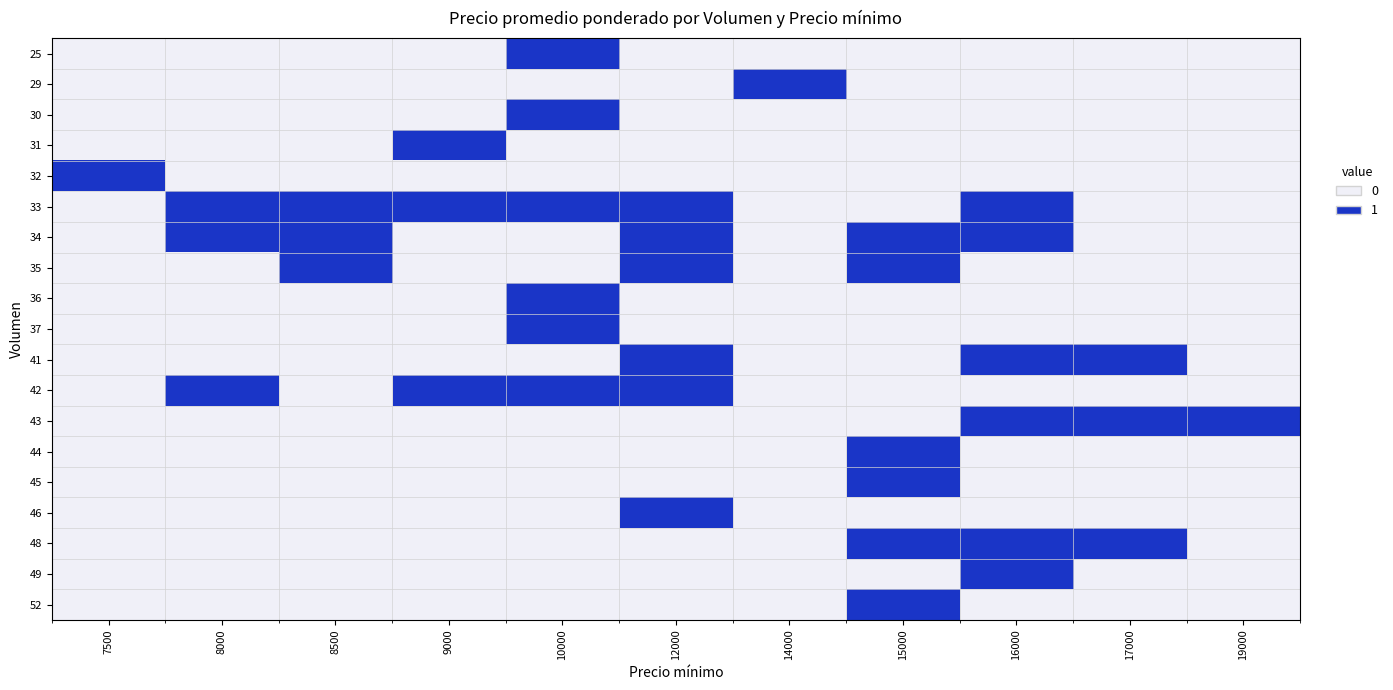

Which series has the largest total across all categories?

33